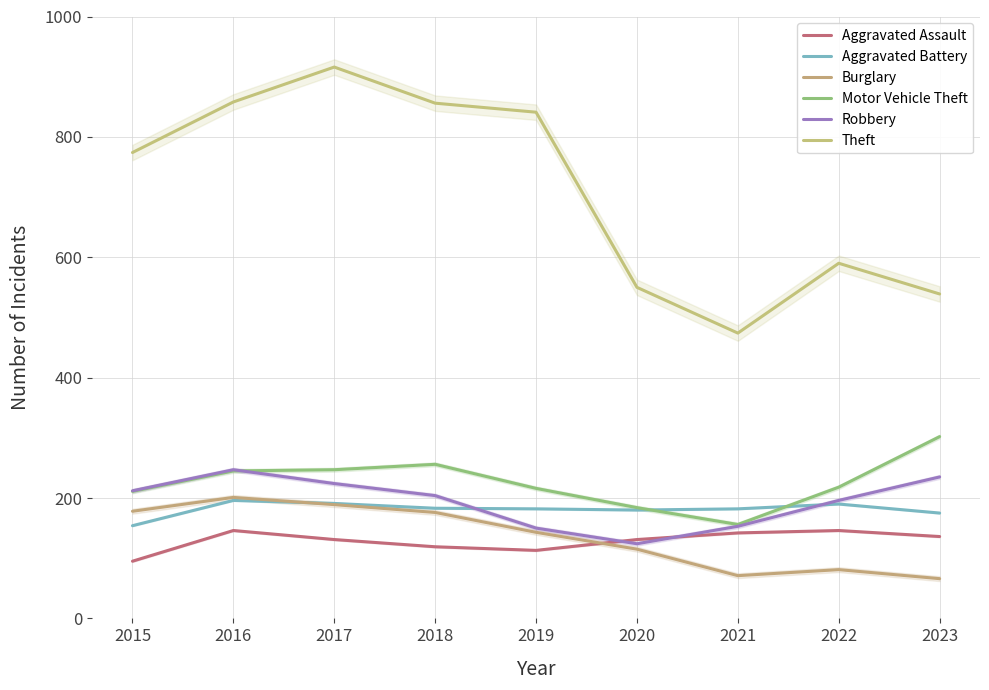

At which label does Burglary reach its minimum?

2023